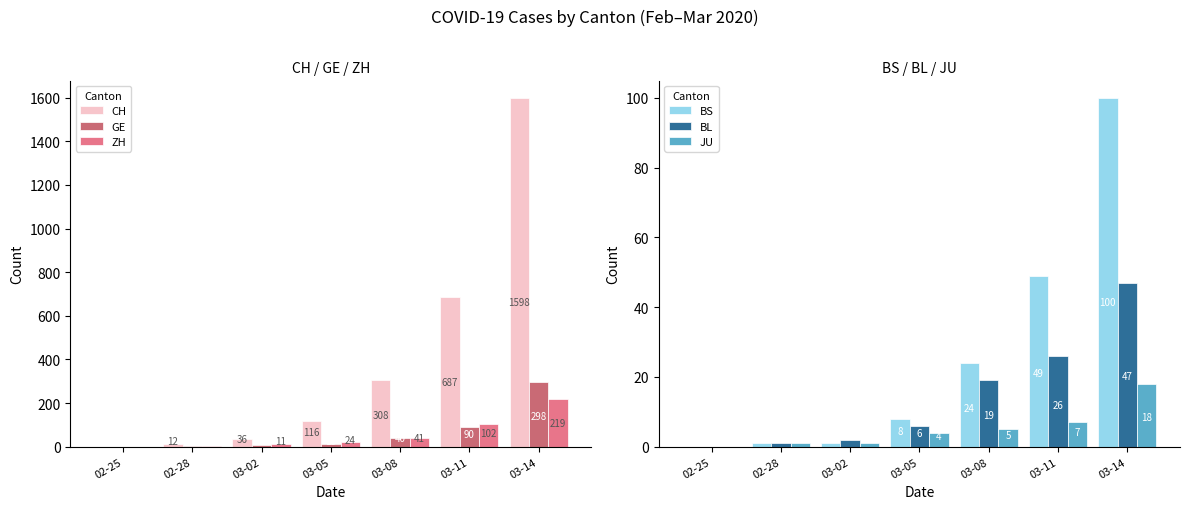

Which series has the largest range (max minus min)?

CH